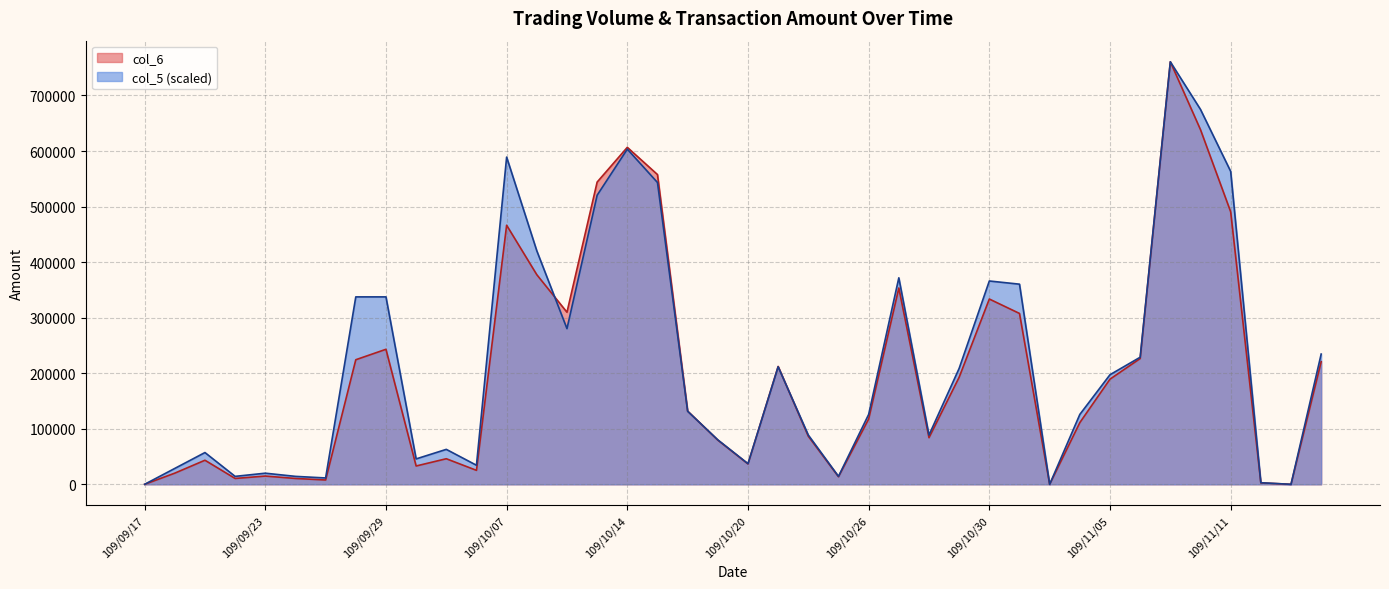

Rank the categories by col_6 value from highest to lowest.

109/11/09, 109/11/10, 109/10/14, 109/10/15, 109/10/13, 109/11/11, 109/10/07, 109/10/08, 109/10/27, 109/10/30, 109/10/12, 109/11/02, 109/09/29, 109/11/06, 109/09/28, 109/11/16, 109/10/21, 109/10/29, 109/11/05, 109/10/16, 109/10/26, 109/11/04, 109/10/22, 109/10/28, 109/10/19, 109/10/05, 109/09/21, 109/10/20, 109/09/30, 109/10/06, 109/09/18, 109/09/23, 109/10/23, 109/09/22, 109/09/24, 109/09/25, 109/11/12, 109/09/17, 109/11/03, 109/11/13